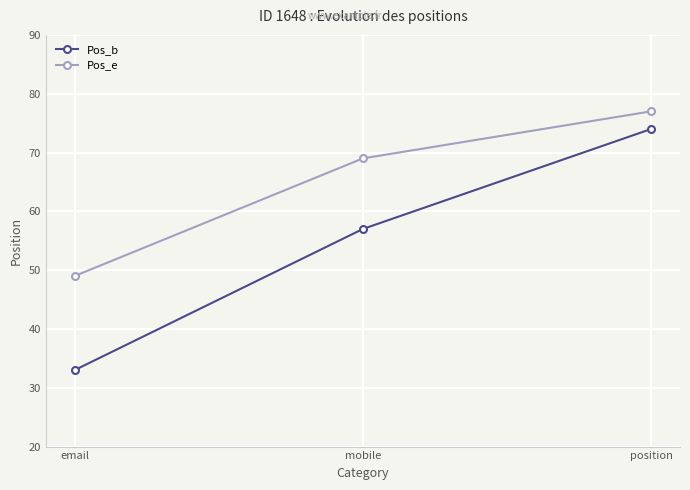

The value of Pos_e at mobile is 44. True or false?

False